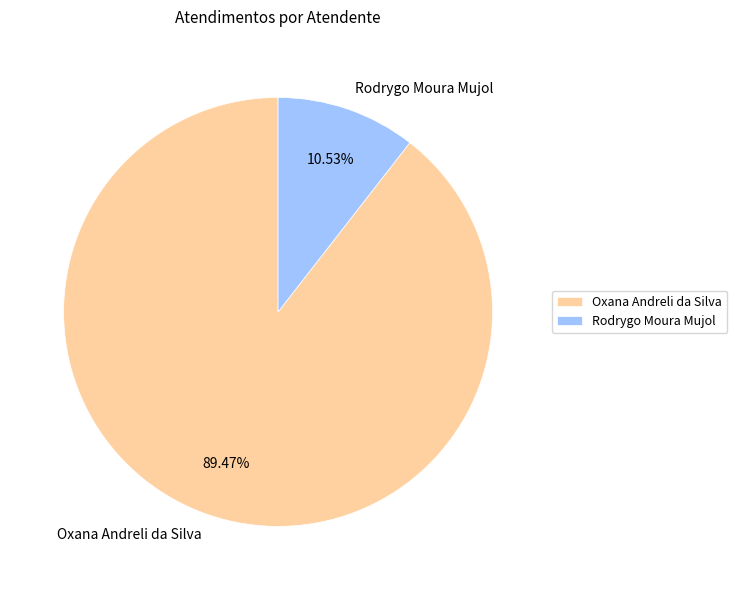

How much of the chart is everything except Oxana Andreli da Silva?

10.5%